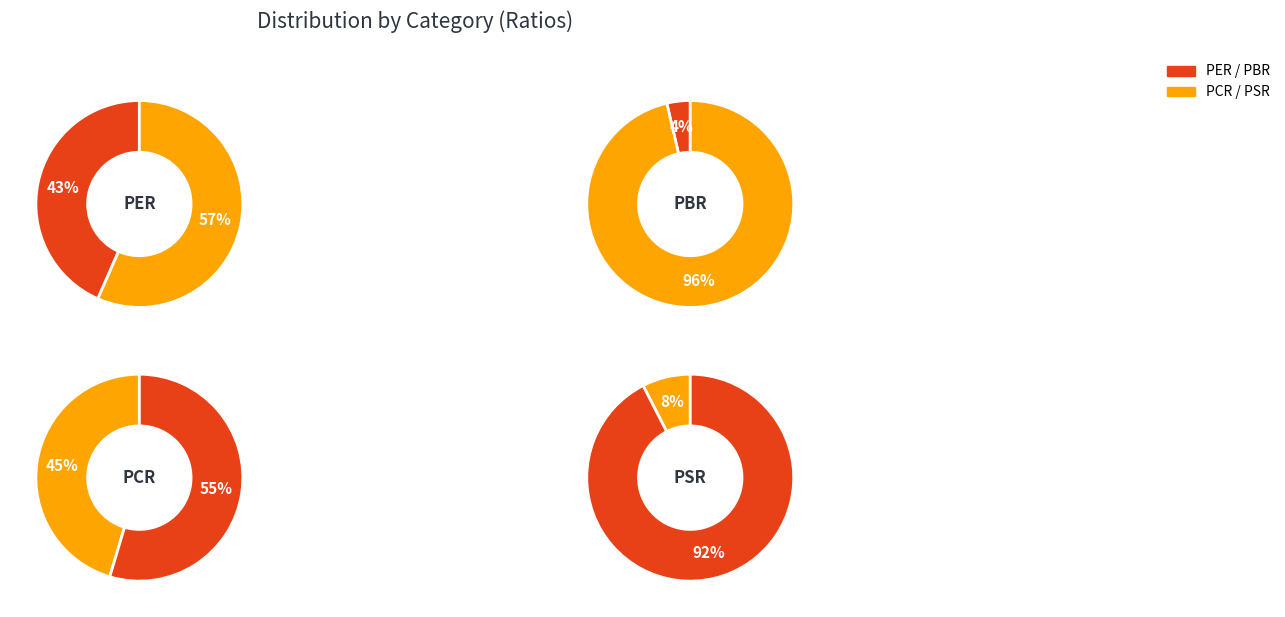

Which has a higher value, PSR or PBR?

PSR